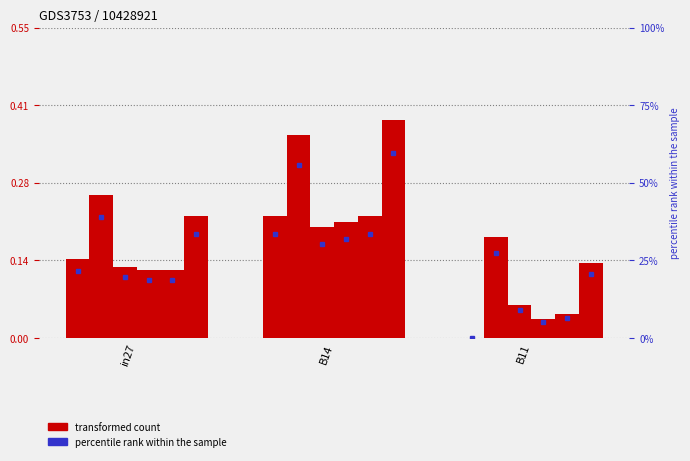

How many bars are there in each group?

6